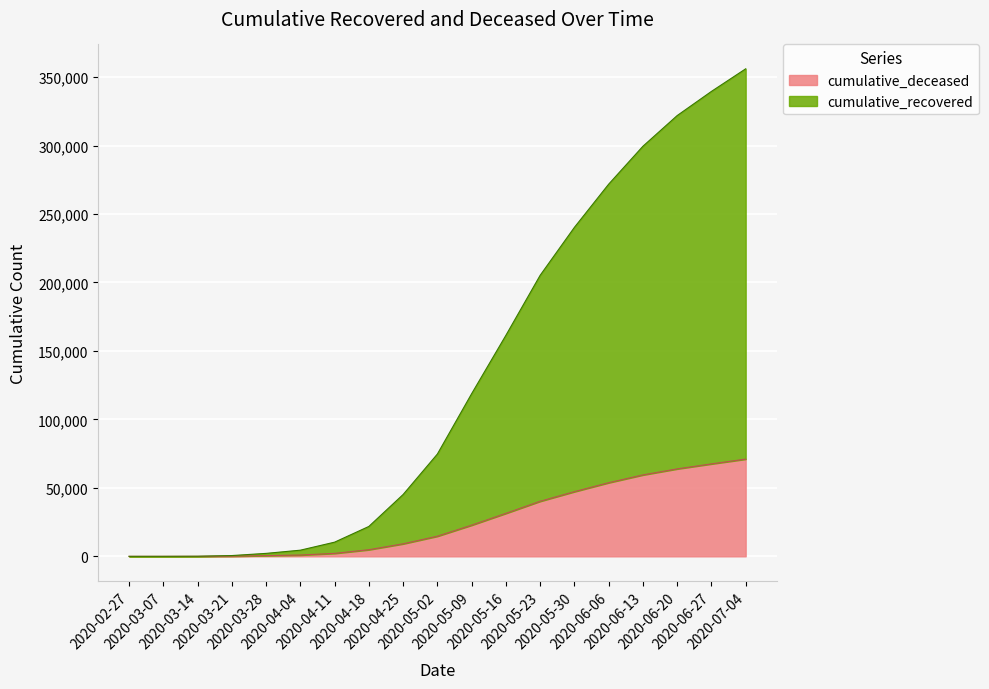

Rank the series at 2020-05-09 from lowest to highest value.

cumulative_deceased, cumulative_recovered